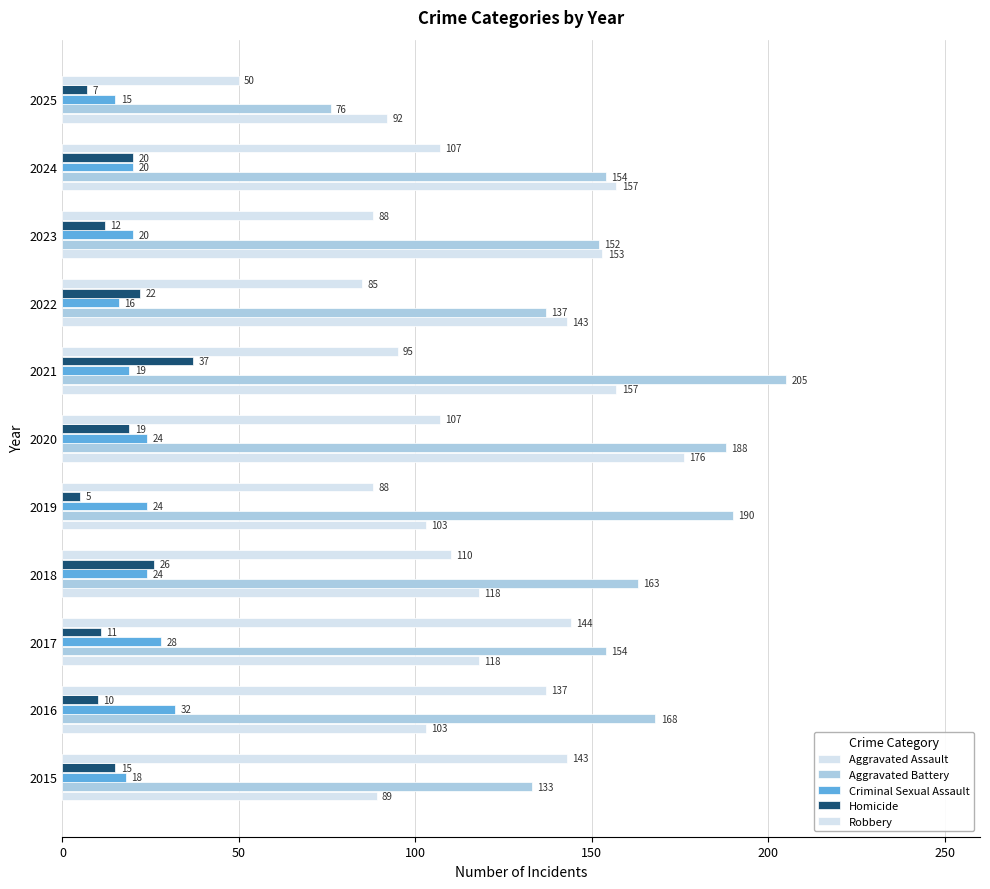

What is the minimum value for Homicide?

5